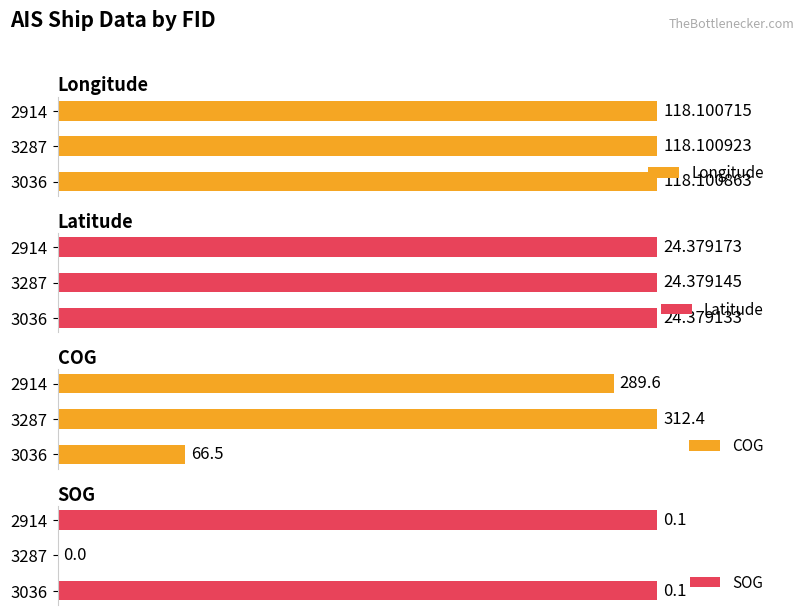

At 3287, list the series in order from largest to smallest.

Longitude, COG, Latitude, SOG